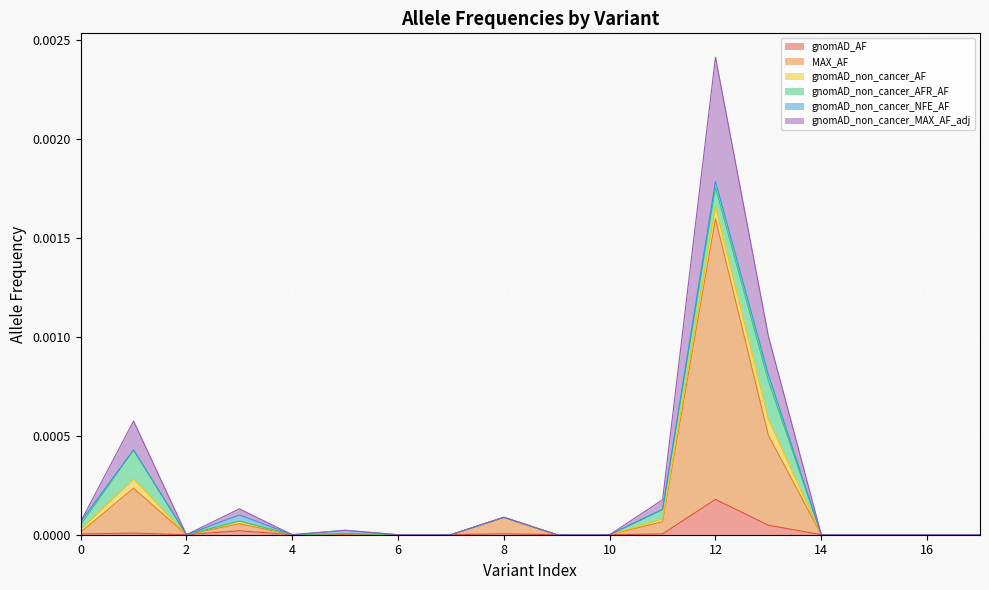

How many lines are shown in the chart?

6